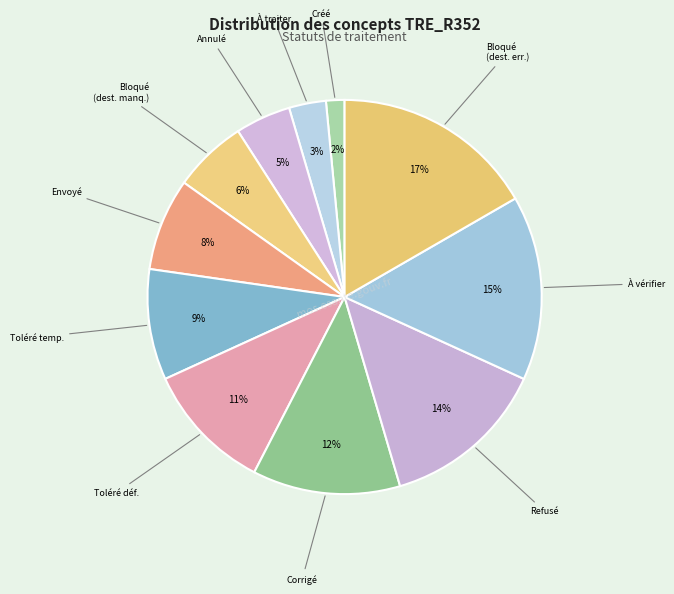

How many segments does this pie chart have?

11